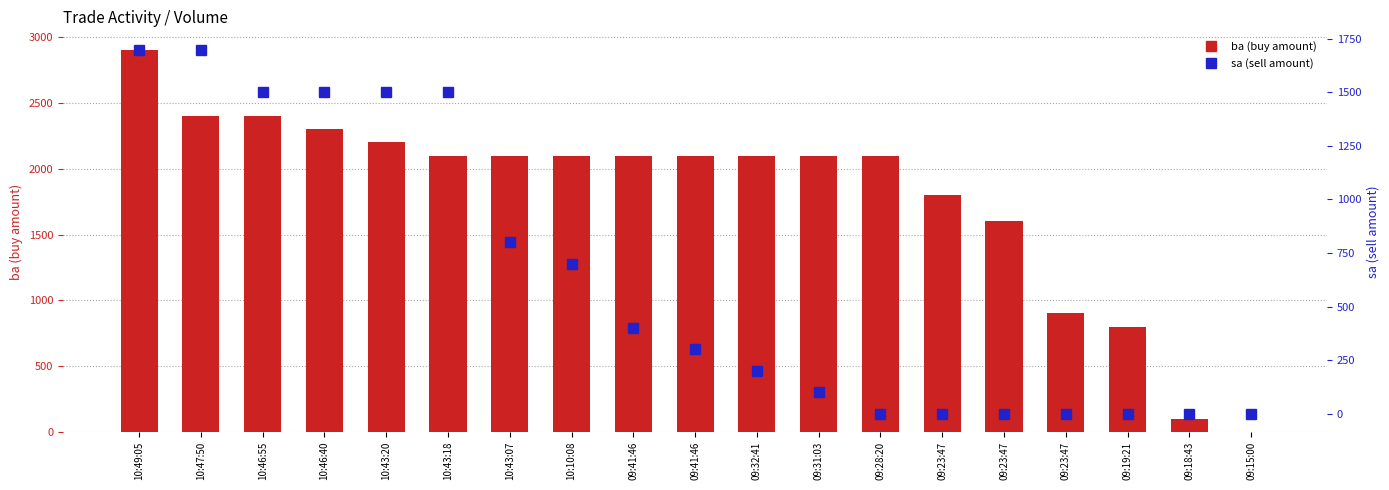

At which category does the chart reach its minimum across all series?

09:15:00